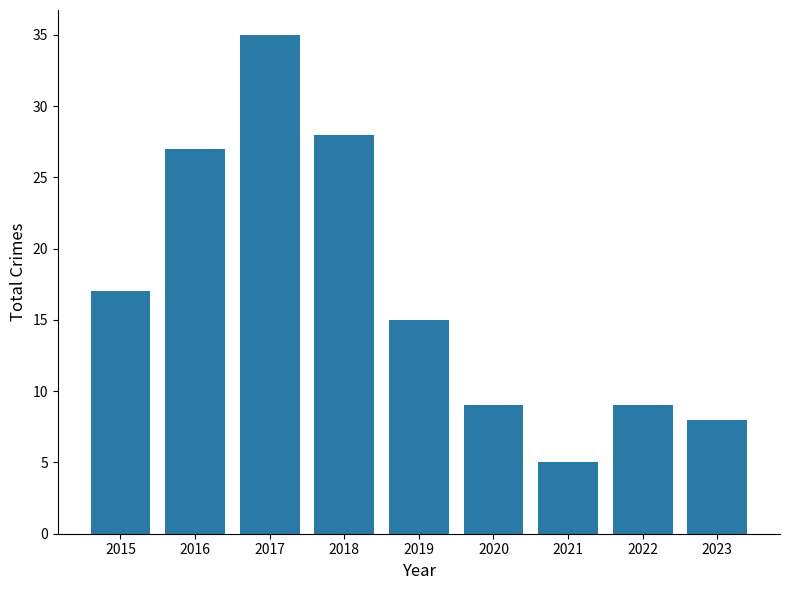

What is the sum of all values?

153